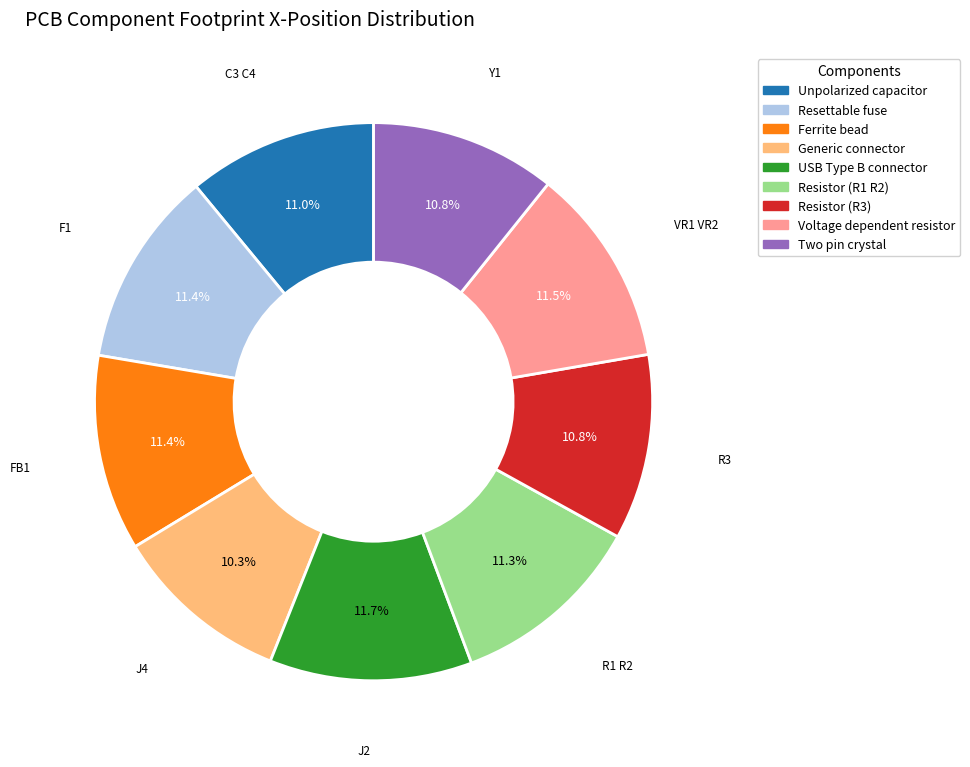

To the nearest percent, what is the difference between the largest and smallest slice percentages?

1%